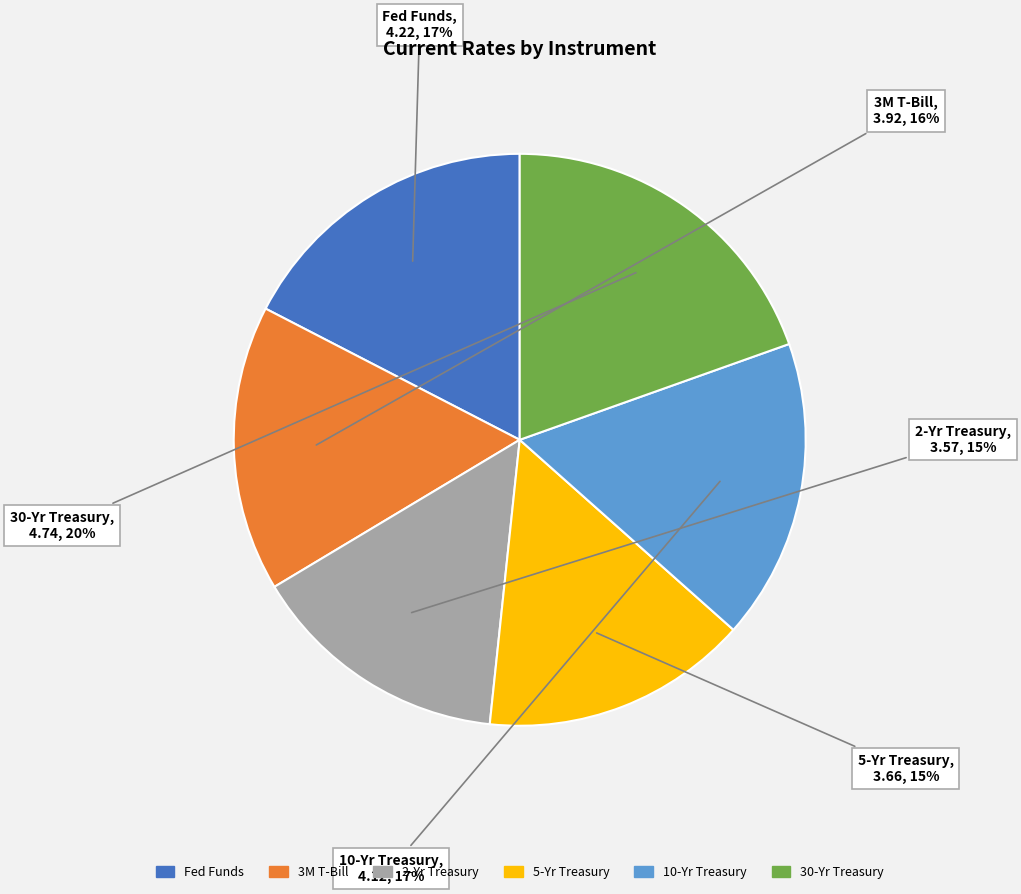

How many slices are in this pie chart?

6